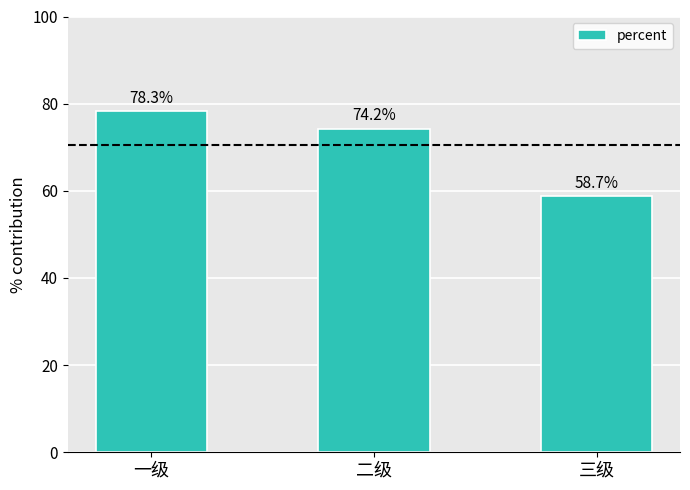

At which category does the chart reach its minimum across all series?

三级